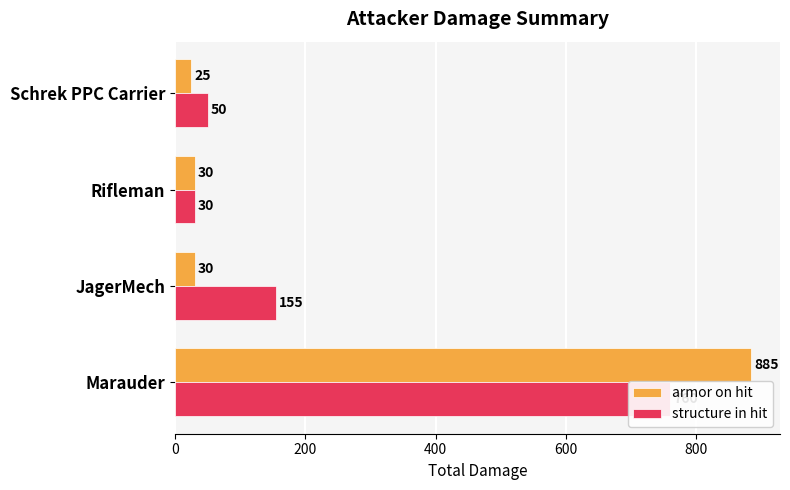

How many groups of bars are there?

4